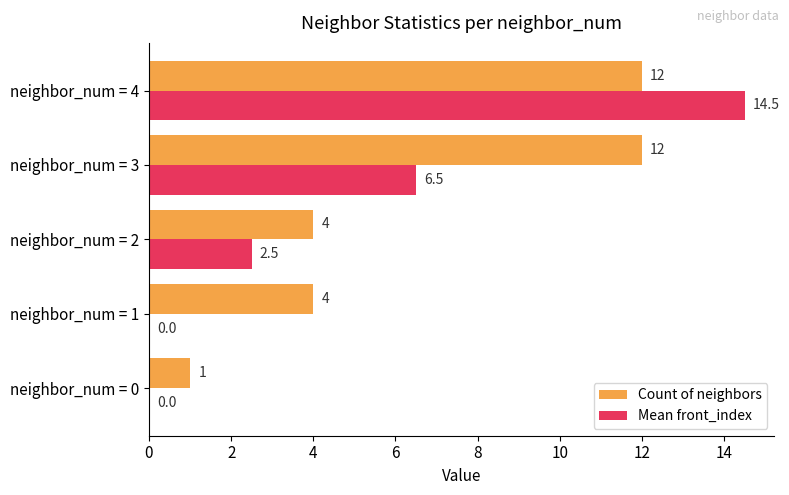

What is the sum of all Count of neighbors values?

33.0